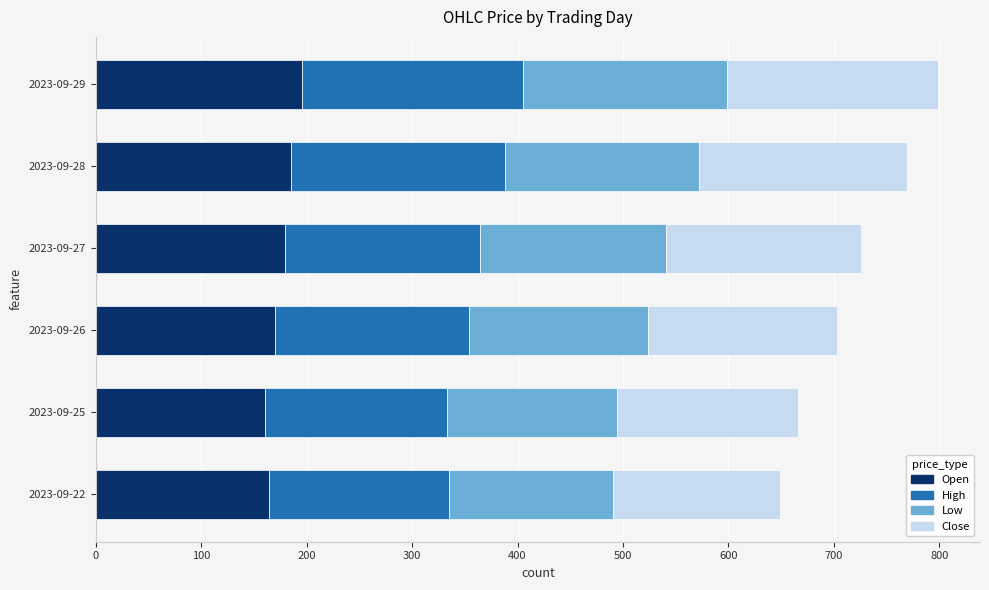

What is the minimum value for Open?

160.7